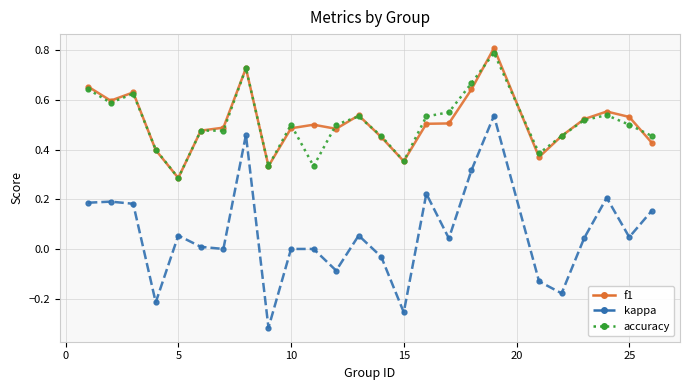

True or false: f1 has more than 0 interior local peaks.

True